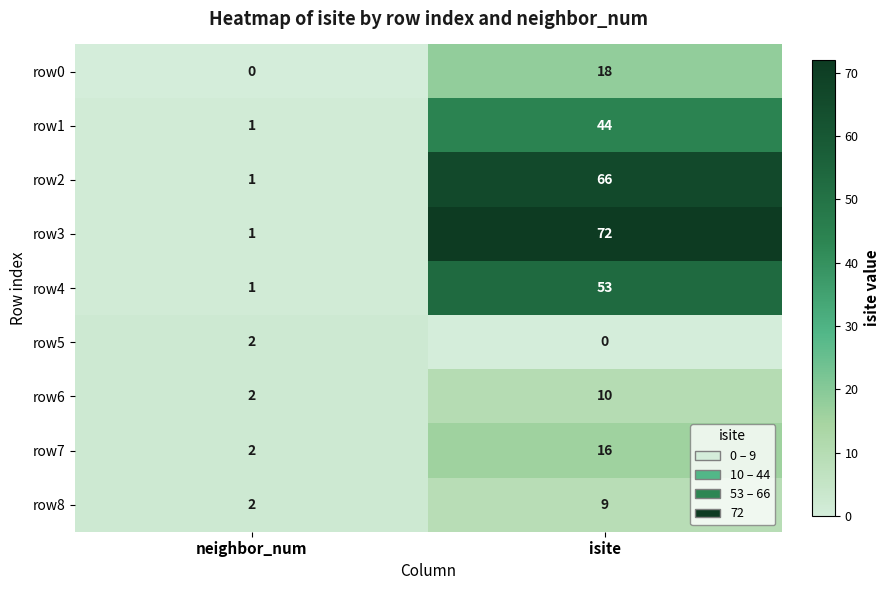

Which series has the largest total across all categories?

row3